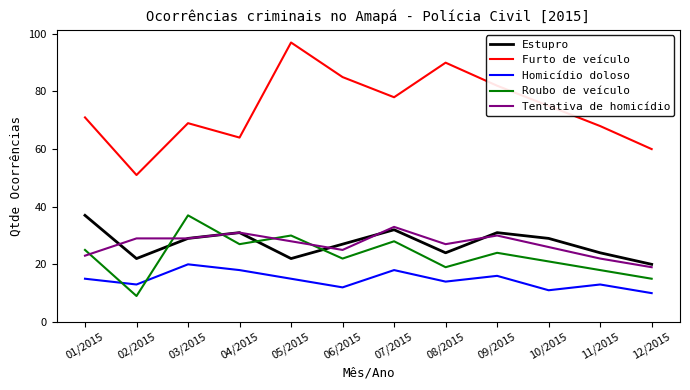

True or false: Furto de veículo and Tentativa de homicídio cross at least once.

False